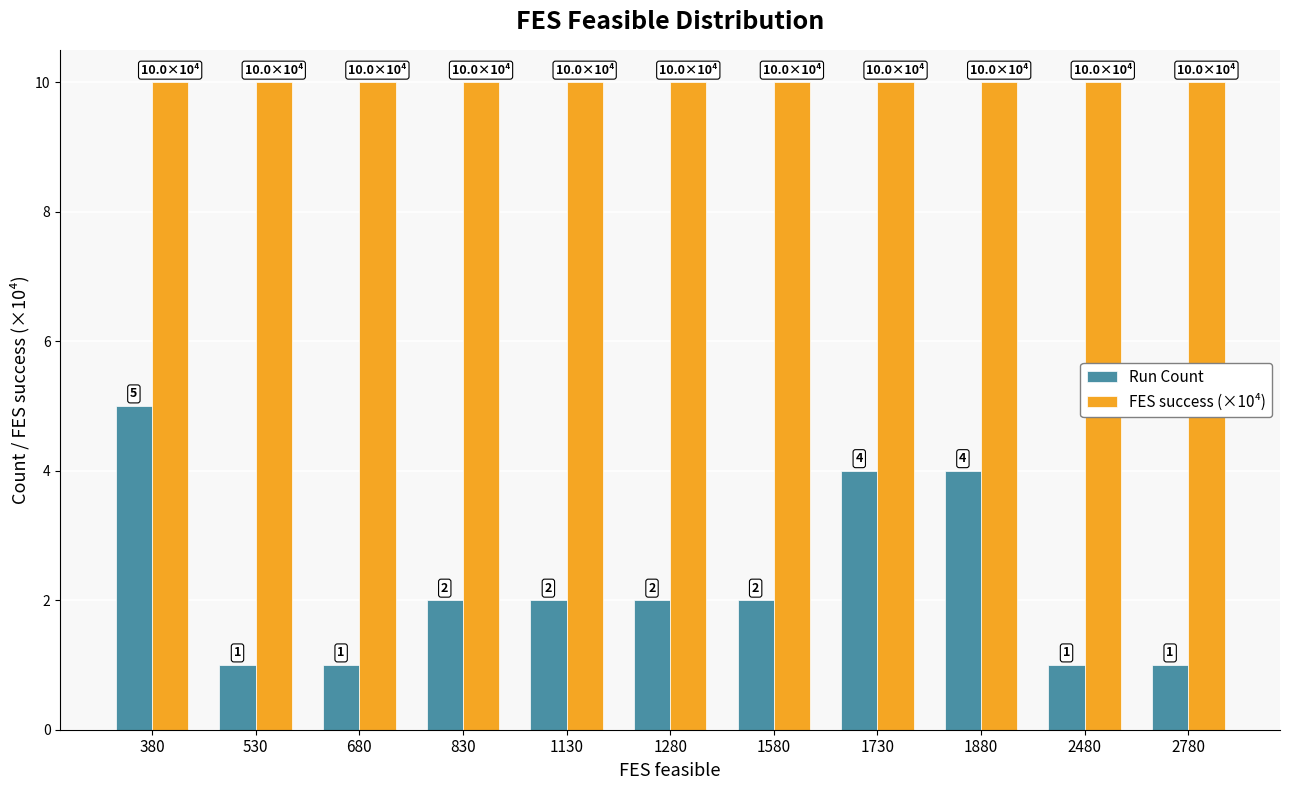

Which series has the largest total across all categories?

FES success (×10⁴)